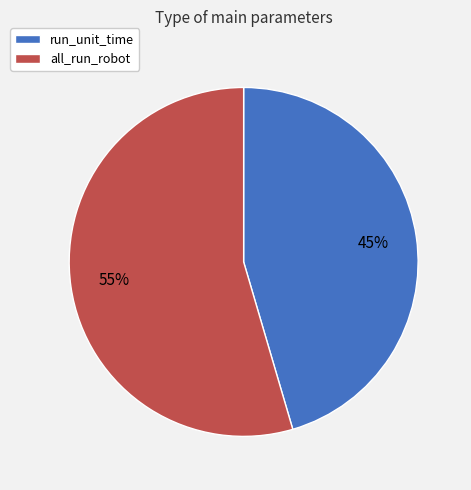

How many slices are in this pie chart?

2